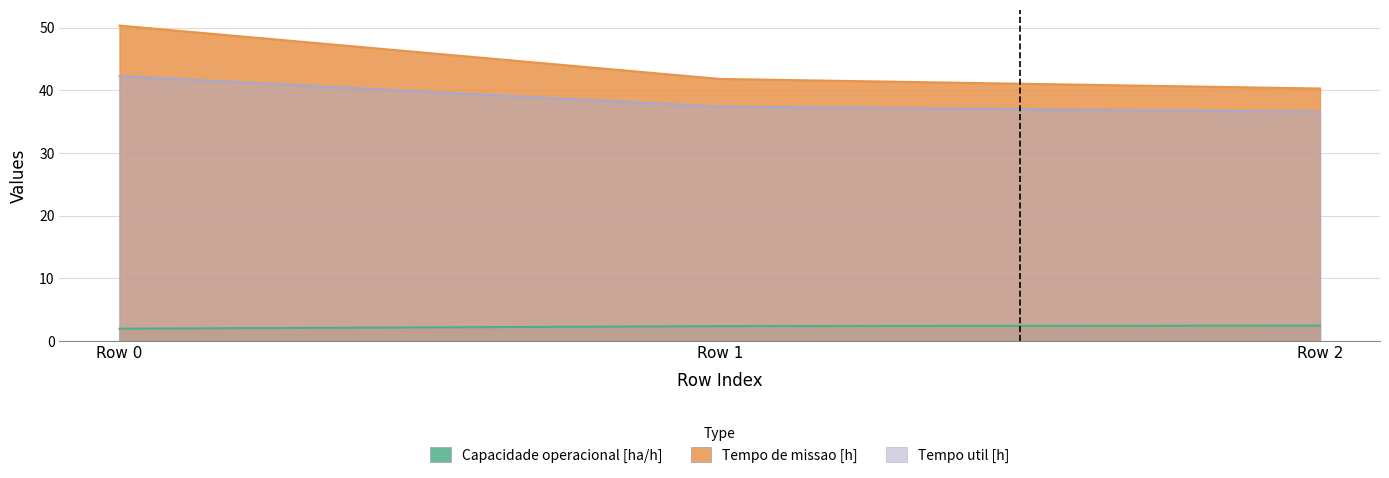

How many data points does each series have?

3